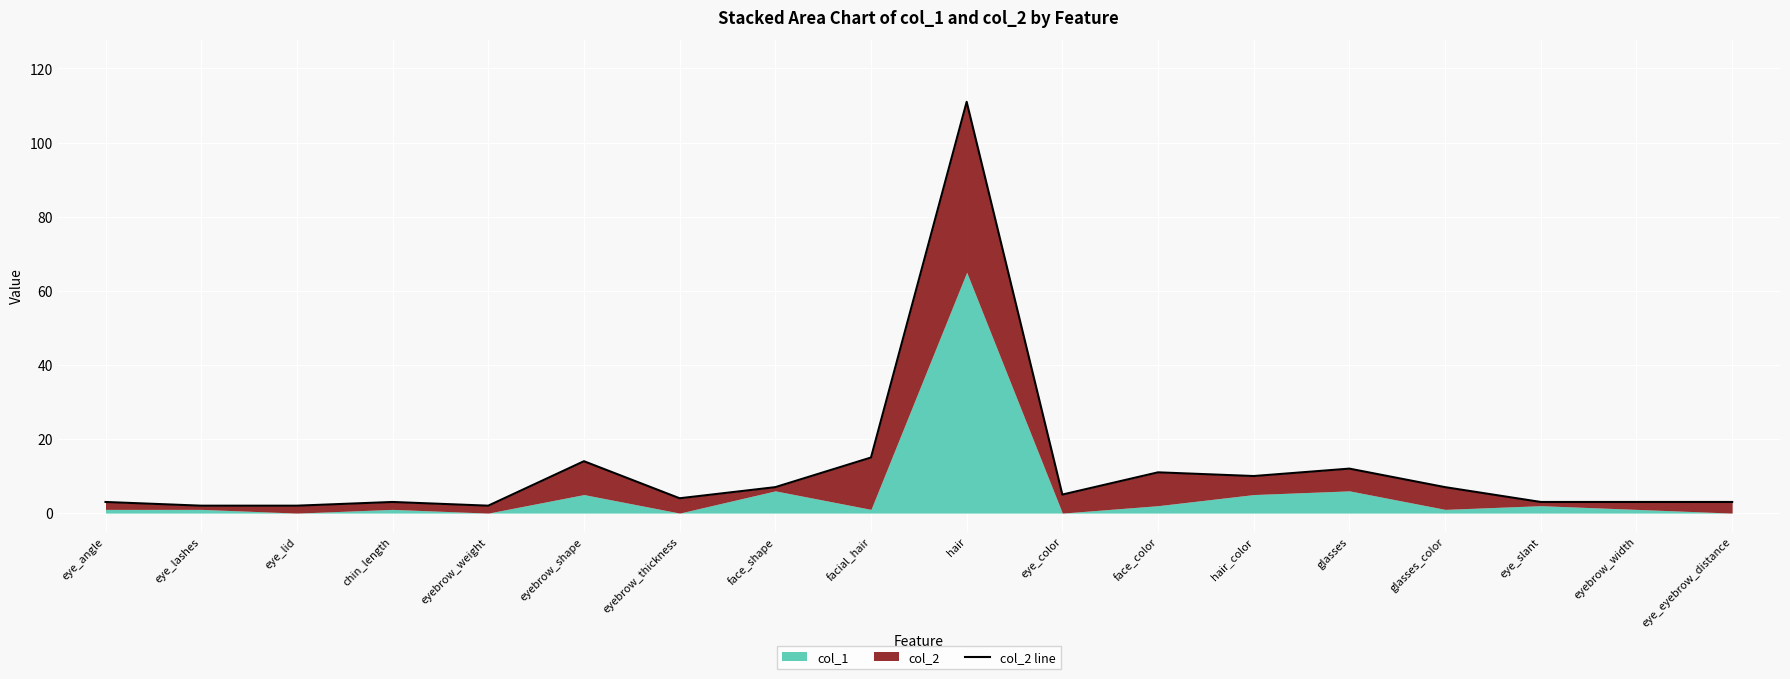

List the labels in order of value, smallest first.

eye_lashes, eye_lid, eyebrow_weight, eye_angle, chin_length, eye_slant, eyebrow_width, eye_eyebrow_distance, eyebrow_thickness, eye_color, face_shape, glasses_color, hair_color, face_color, glasses, eyebrow_shape, facial_hair, hair